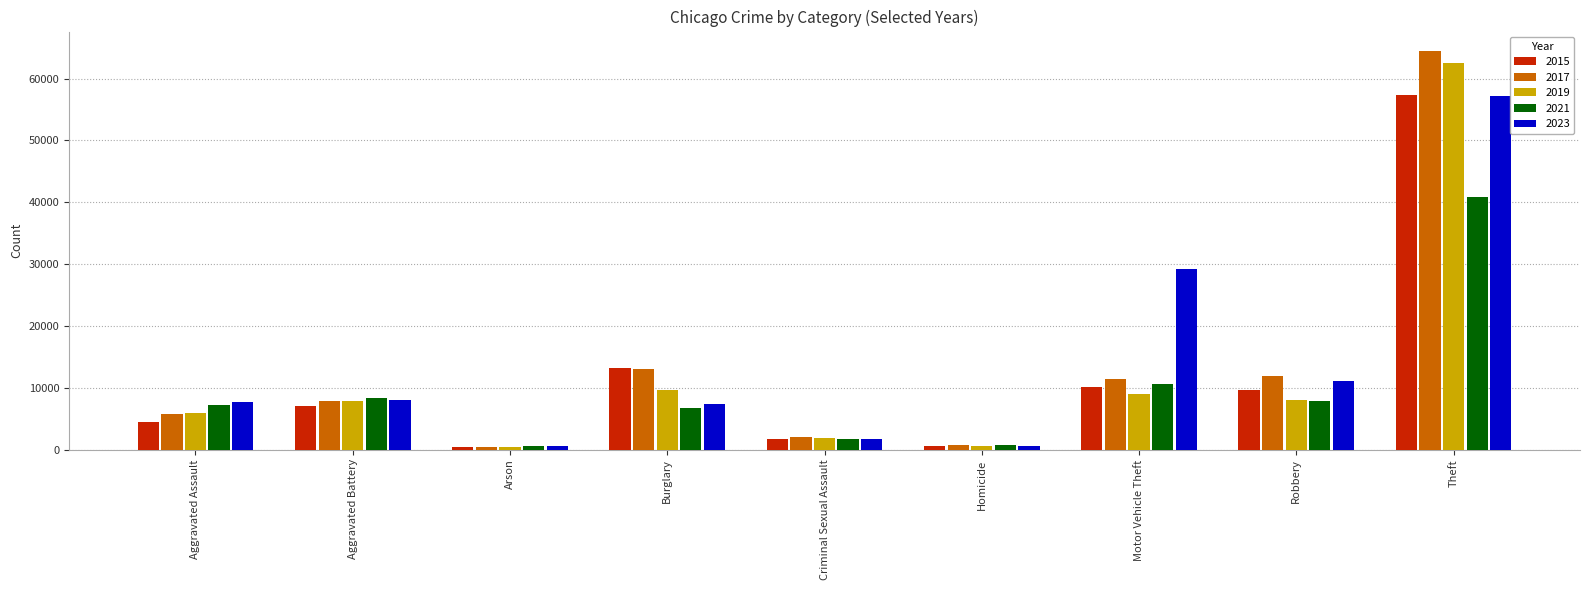

What is the spread (max minus min) of values at Robbery?

3962